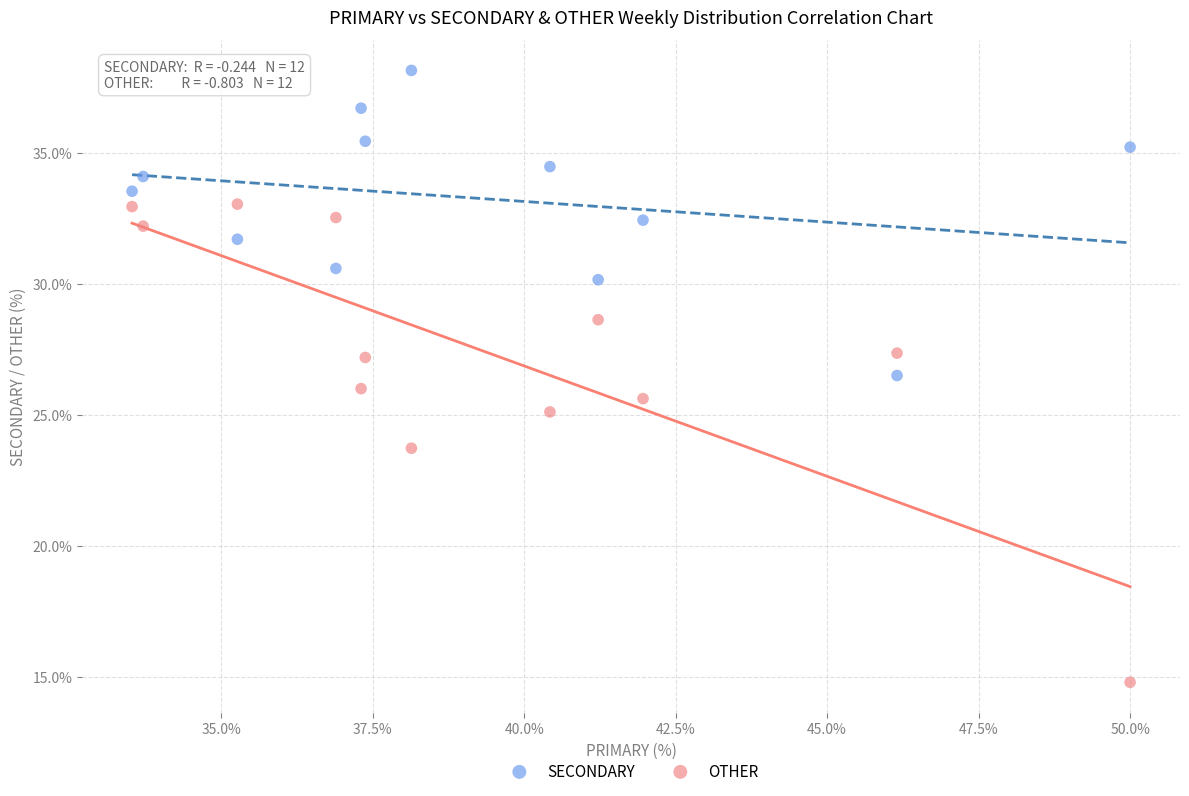

Across all data points, what is the range of X values (max minus min)?

16.5